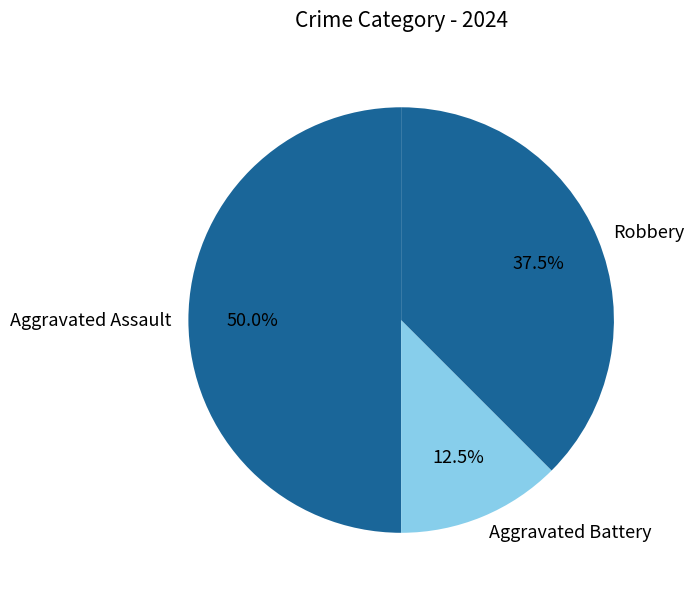

The Aggravated Assault slice represents 50% of the pie. True or false?

True